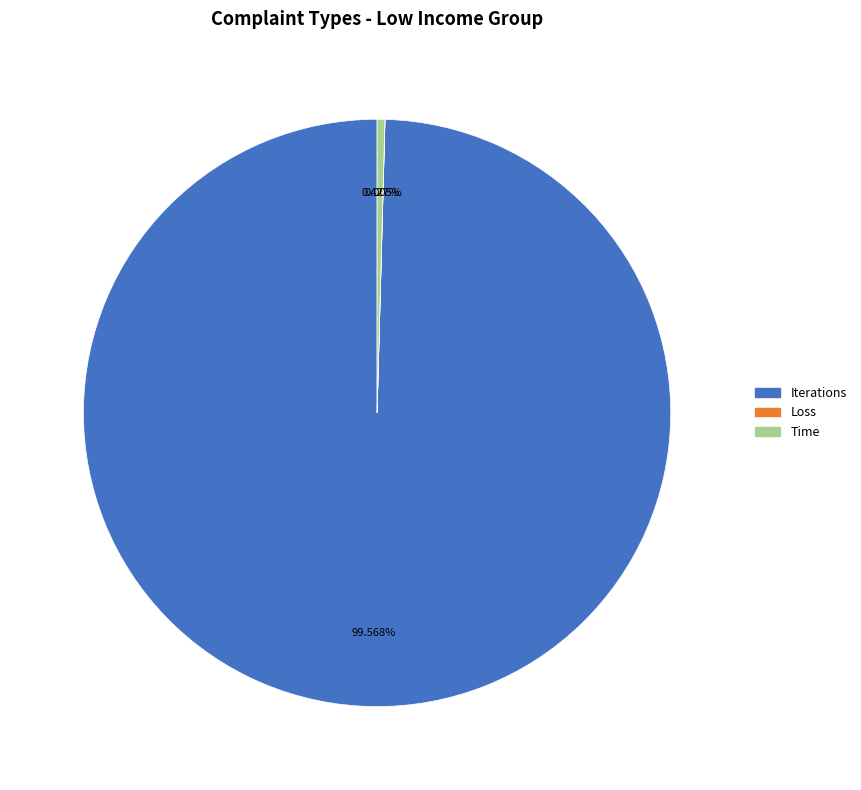

Does Time represent more than half of the total?

No